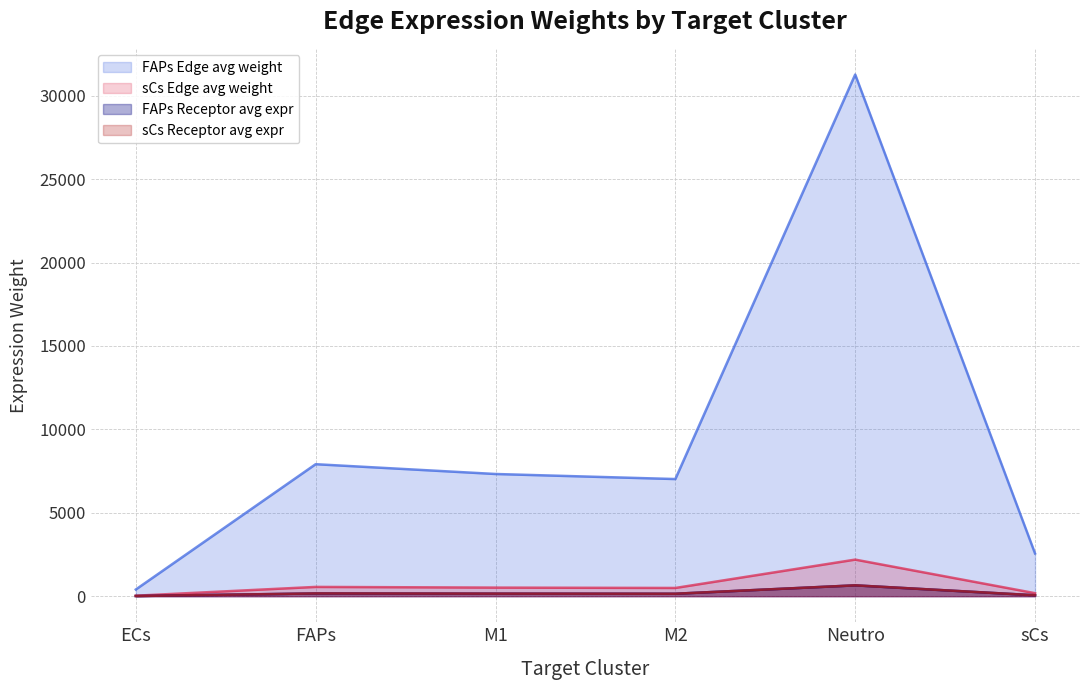

What is the sum of all FAPs Edge avg weight values?

56485.1